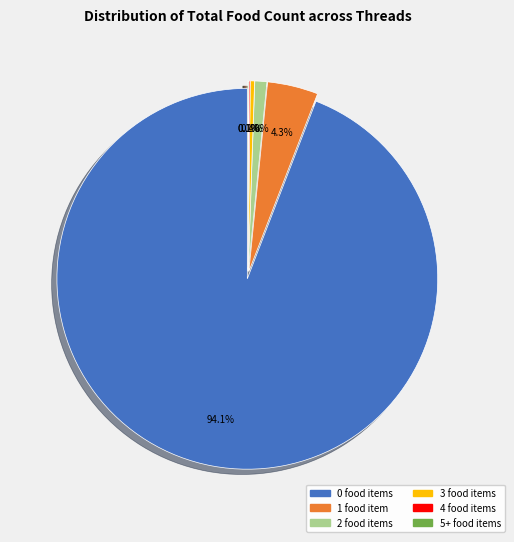

Does 3 represent more than half of the total?

No